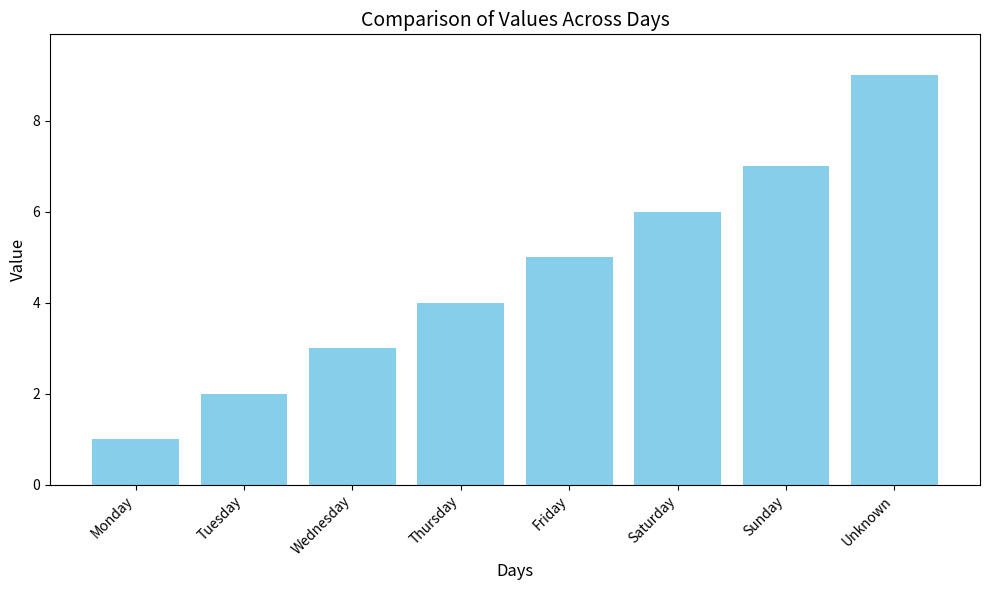

List the labels in order of value, smallest first.

Monday, Tuesday, Wednesday, Thursday, Friday, Saturday, Sunday, Unknown